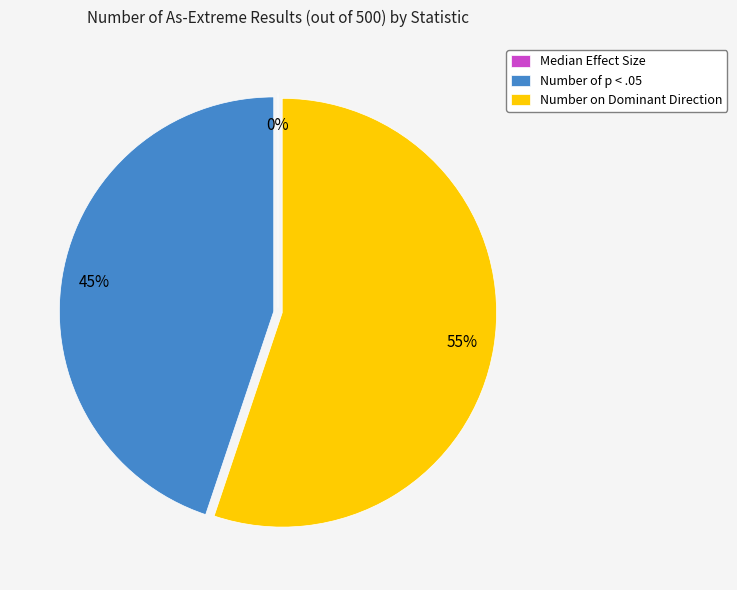

Which slice is the smallest?

Median Effect Size